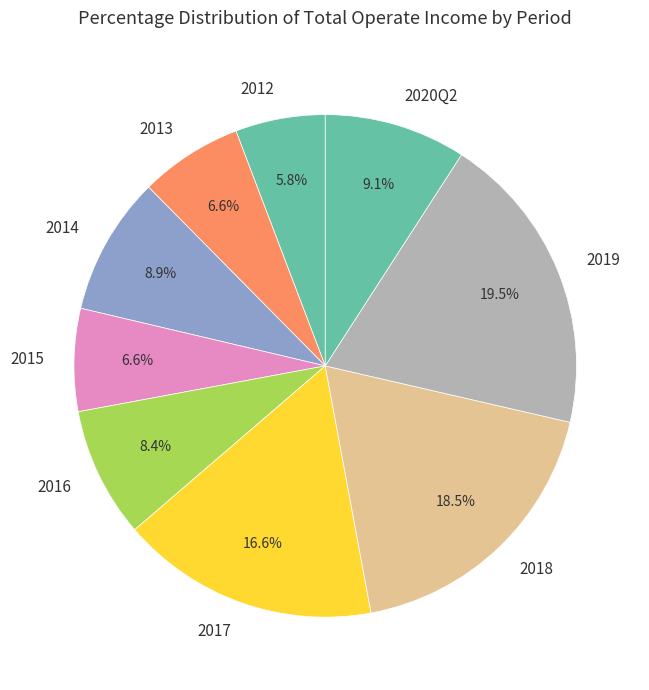

What percentage do 2014 and 2018 together represent?

27.4%